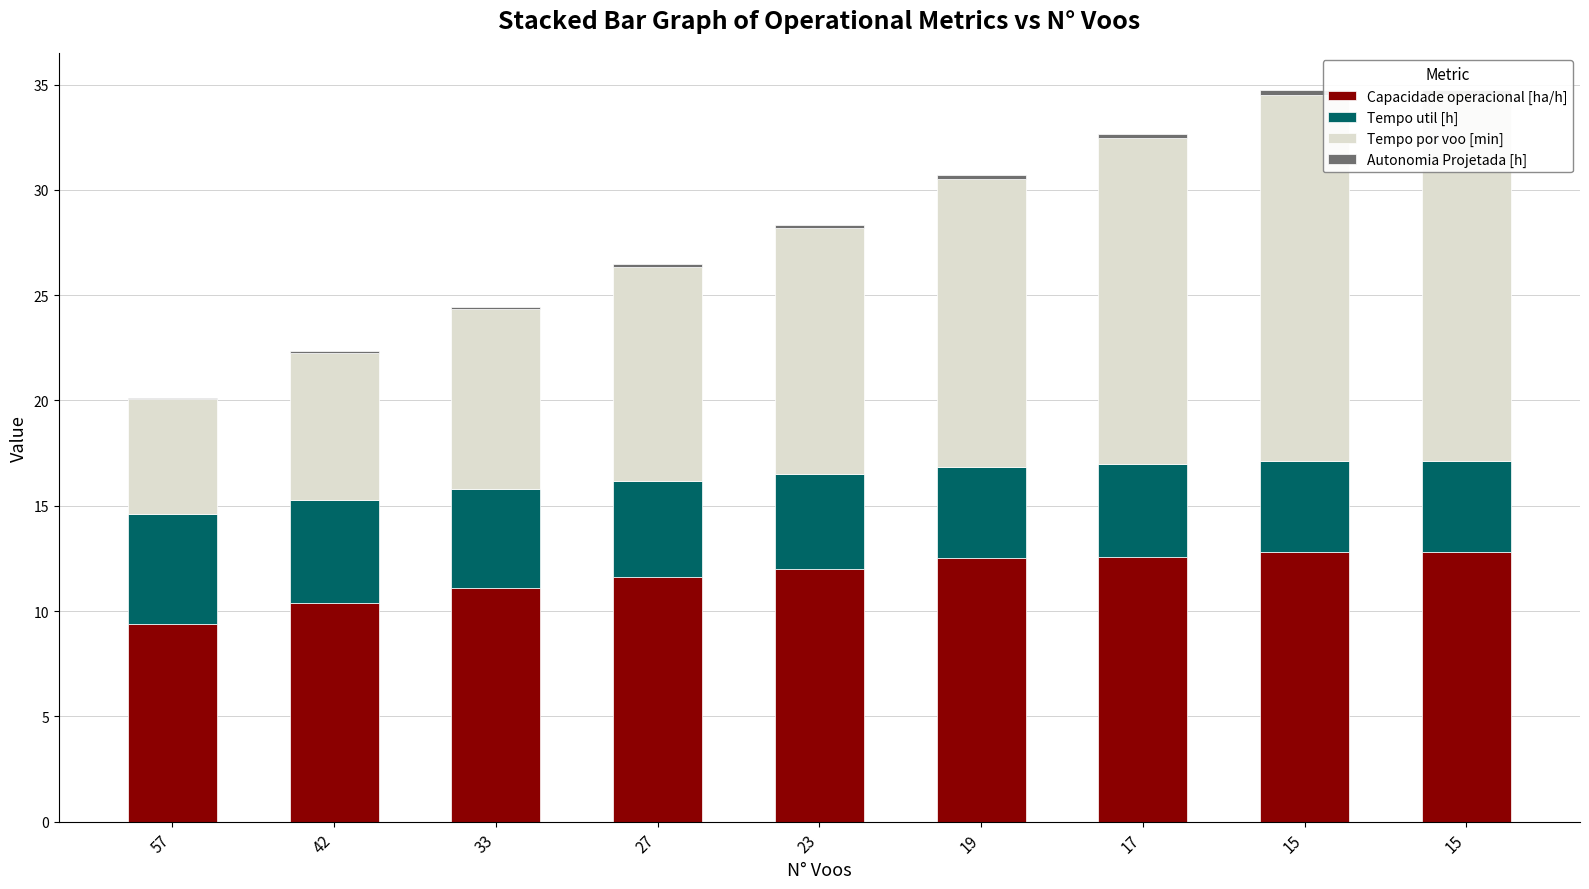

How many bars are there in each group?

4